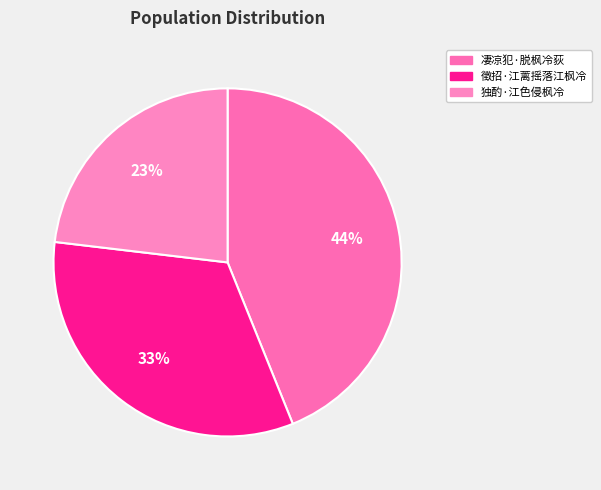

What portion of the pie excludes 徵招·江蓠摇落江枫冷?

67.0%